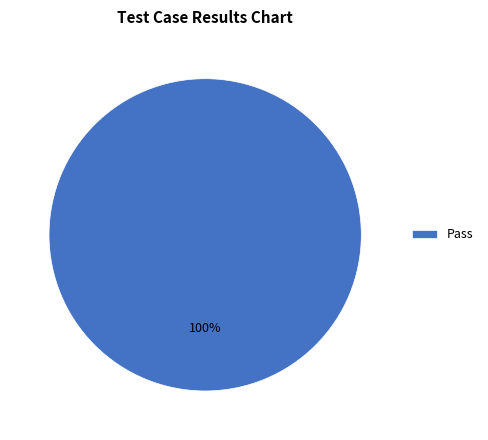

True or false: Pass accounts for 100% of the total.

True